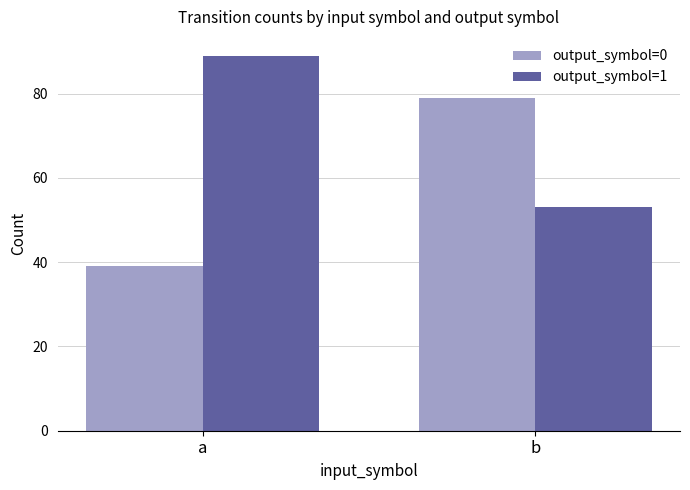

Reading right to left, transcribe all the data shown in this chart.

output_symbol=0: b=79	a=39
output_symbol=1: b=53	a=89